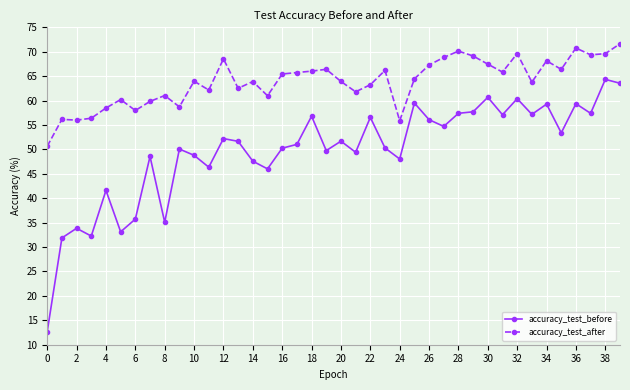

Count the number of categories in the chart.

40